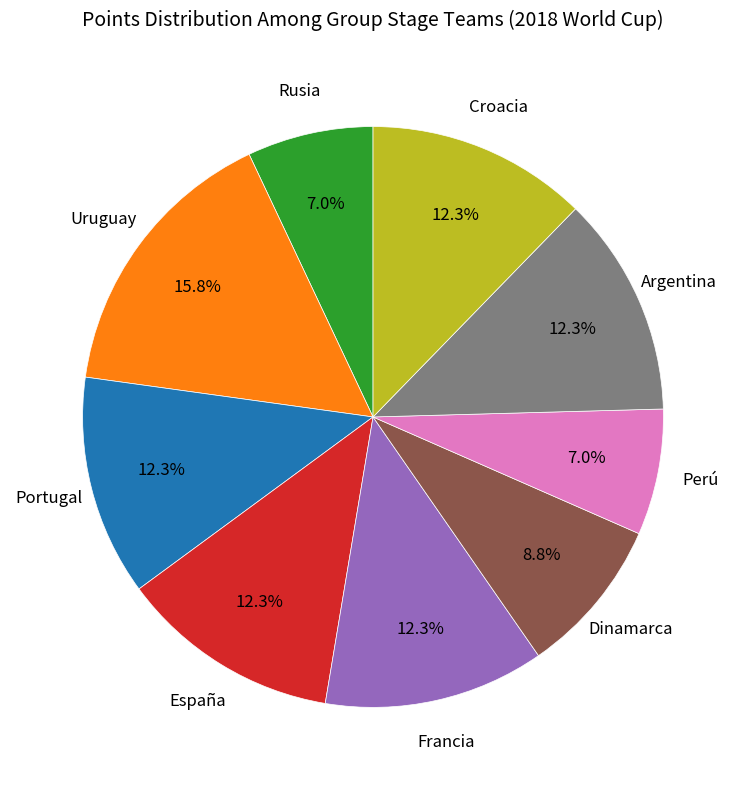

Is there a majority slice in this chart?

No